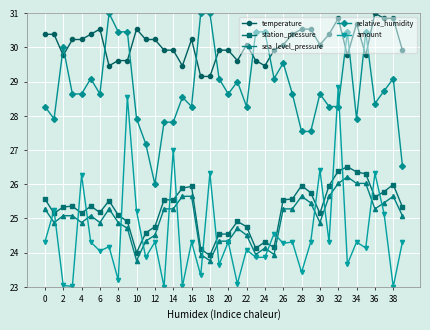

What is the highest value of the temperature series?

31.0